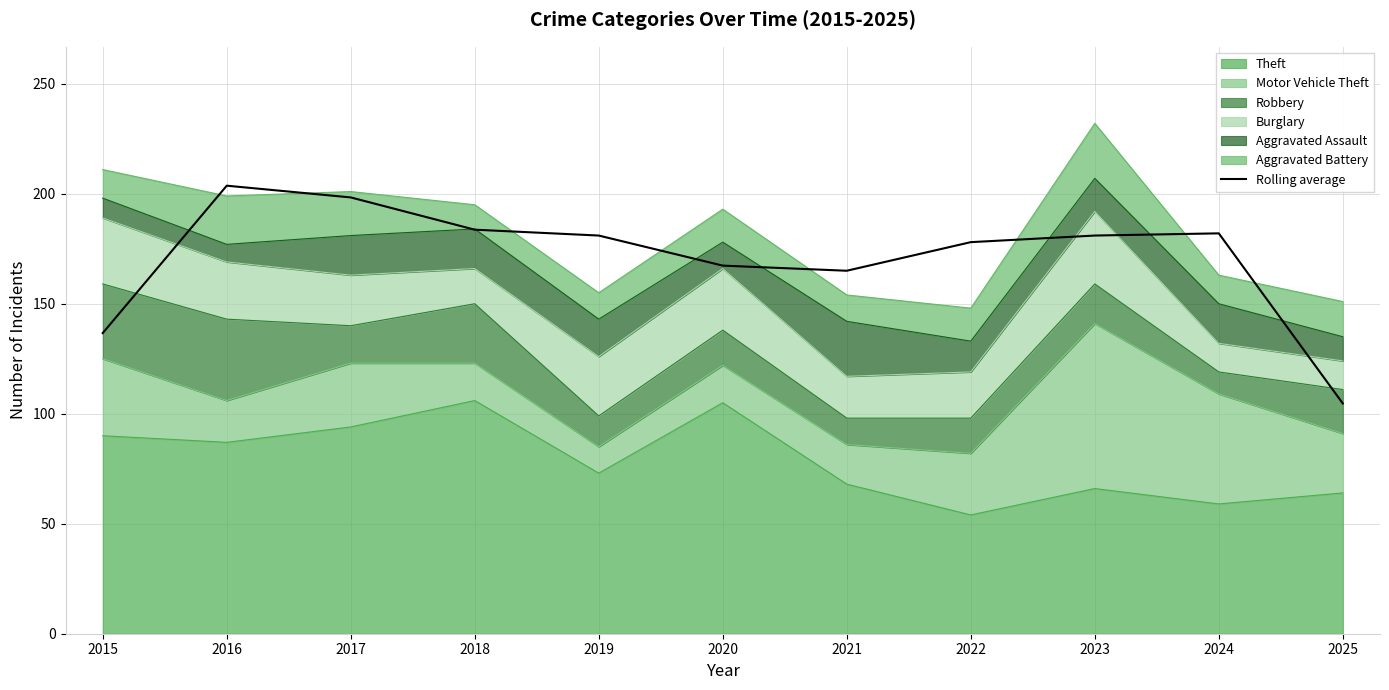

Which category has the highest value across all series?

2016